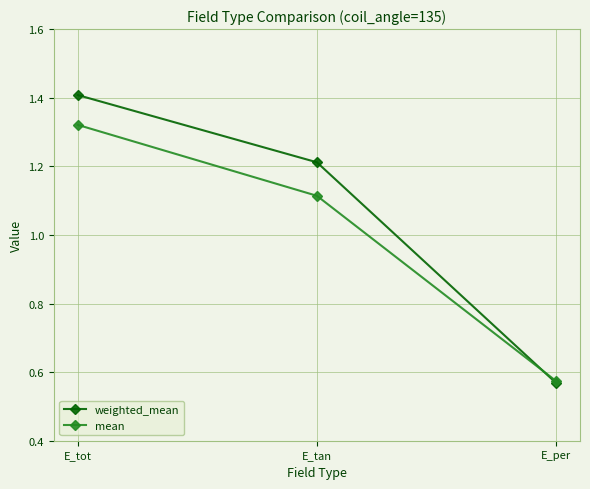

At how many categories does at least one series exceed 1?

2